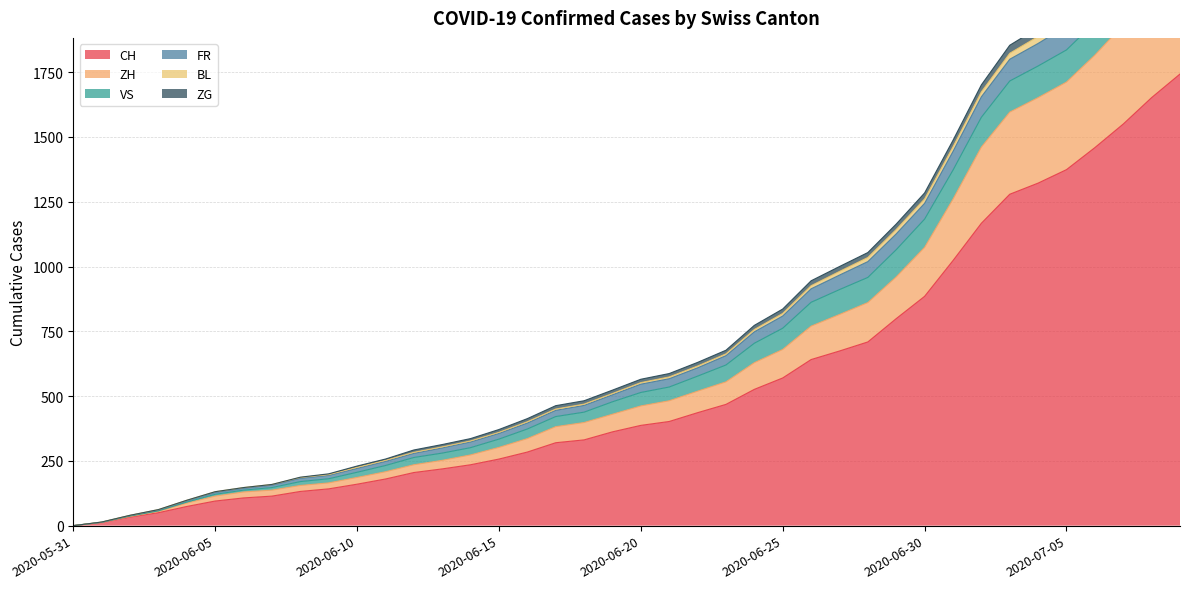

True or false: ZH has a value of 130 at 2020-06-06.

True